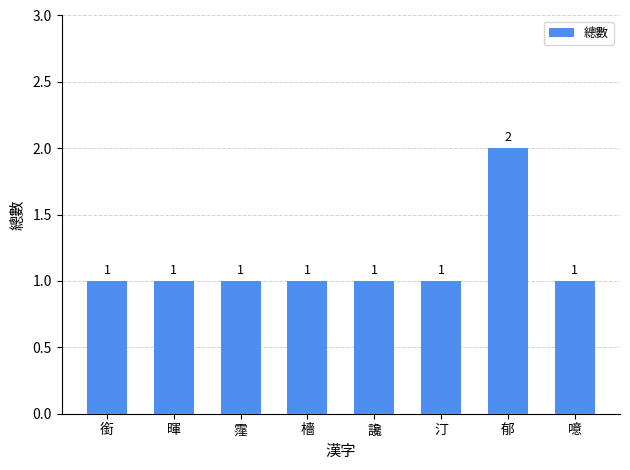

Count the values in the range 1 to 2.

8